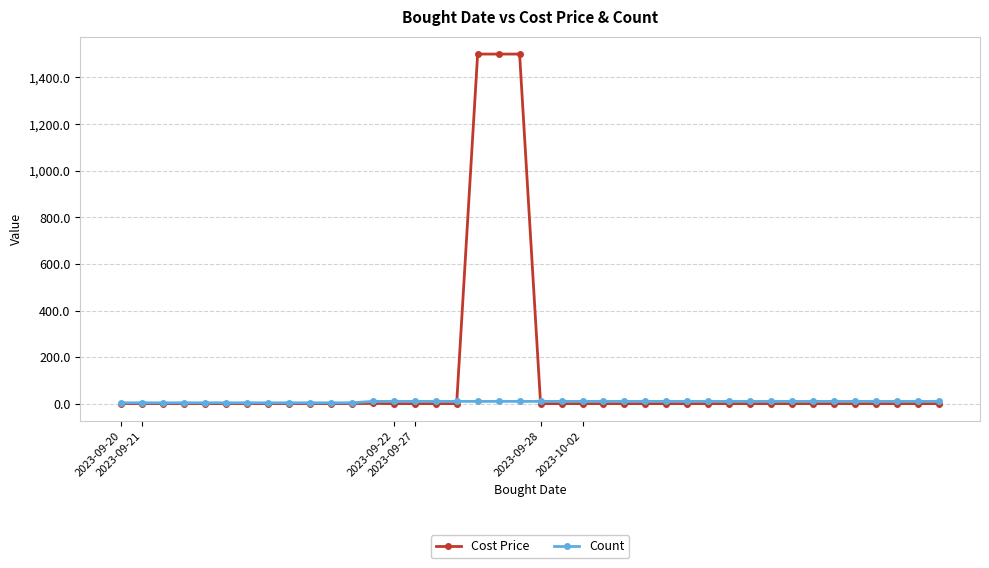

Which series has the largest range (max minus min)?

Cost Price